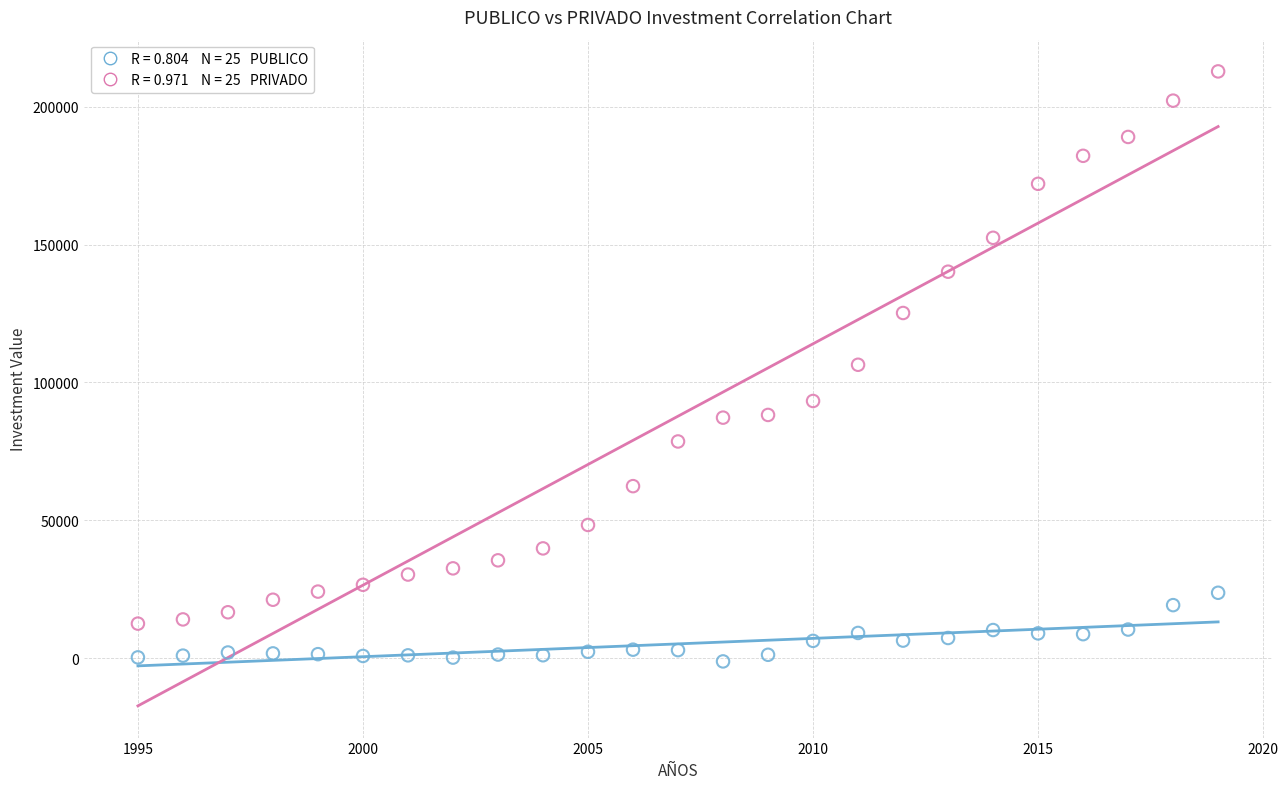

Across all data points, what is the range of Y values (max minus min)?

214055.5